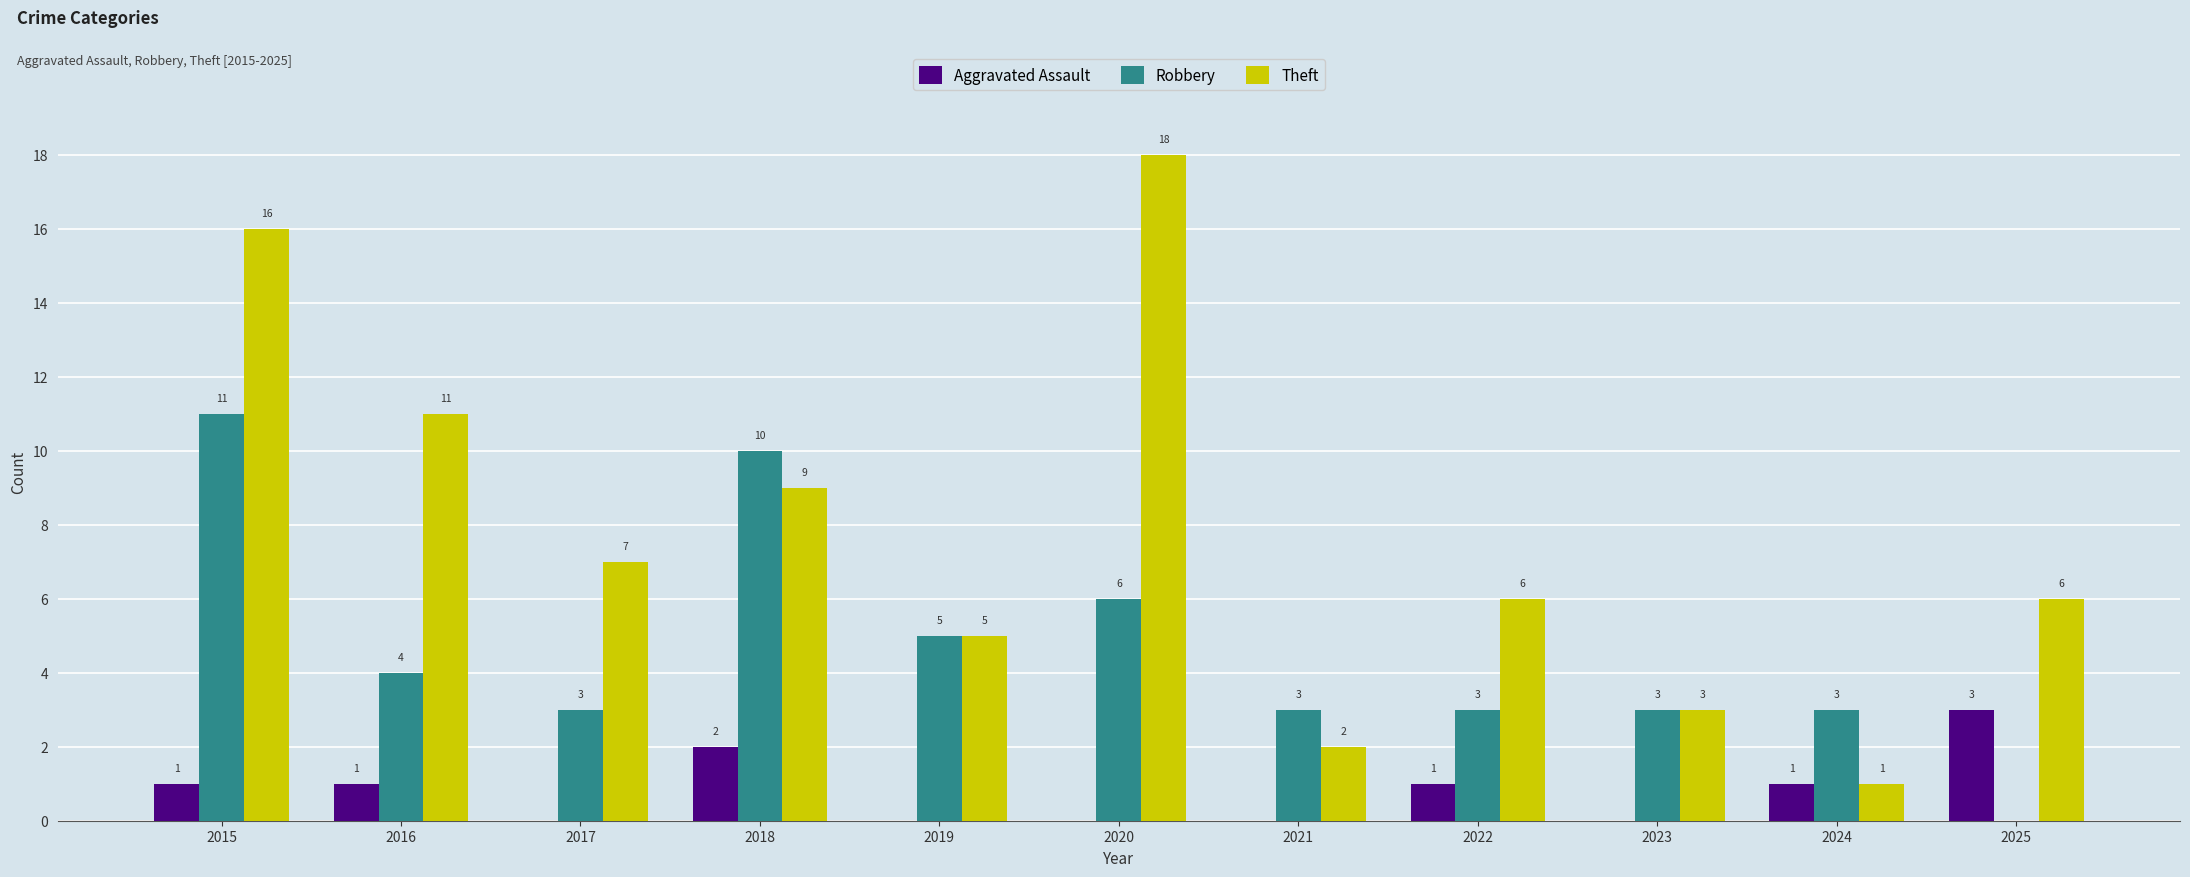

What is the maximum value shown in the chart?

18